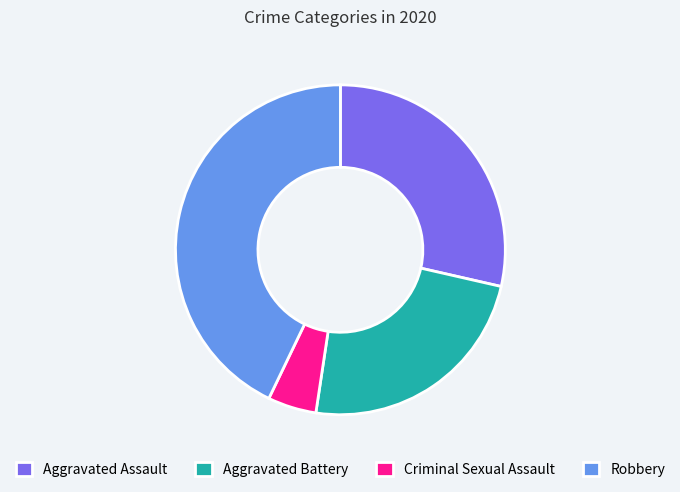

Which has a higher value, Aggravated Assault or Aggravated Battery?

Aggravated Assault